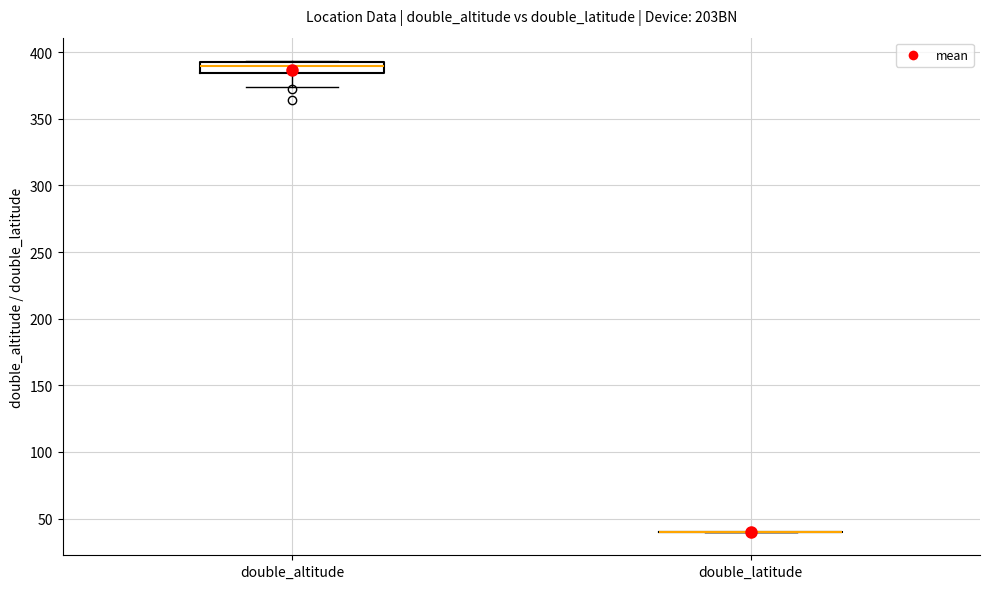

Comparing the boxes themselves (not the whiskers), which one is the tallest?

double_altitude